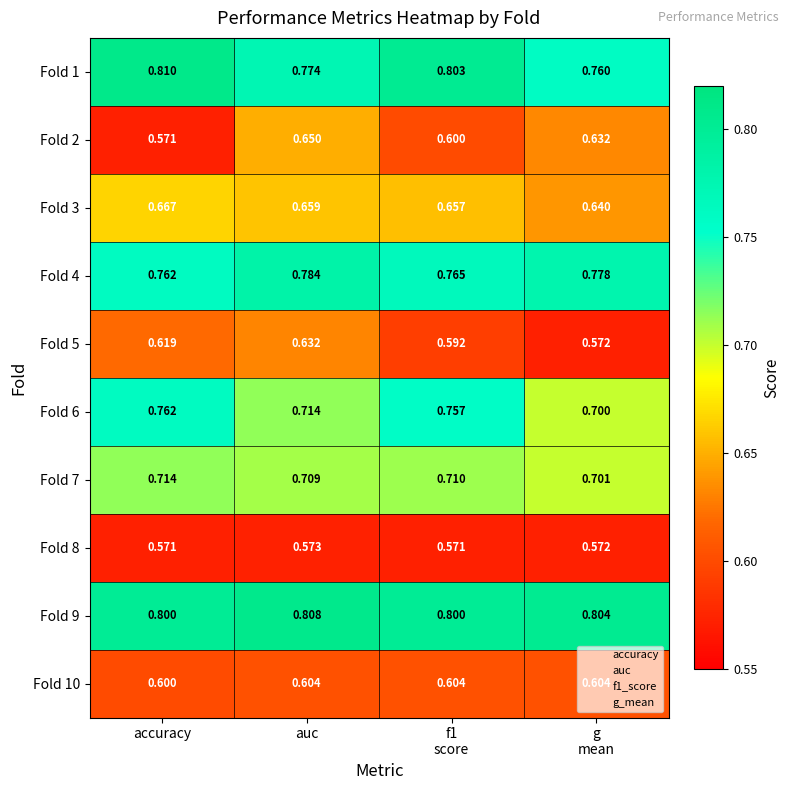

Rank the series at auc from lowest to highest value.

Fold 8, Fold 10, Fold 5, Fold 2, Fold 3, Fold 7, Fold 6, Fold 1, Fold 4, Fold 9